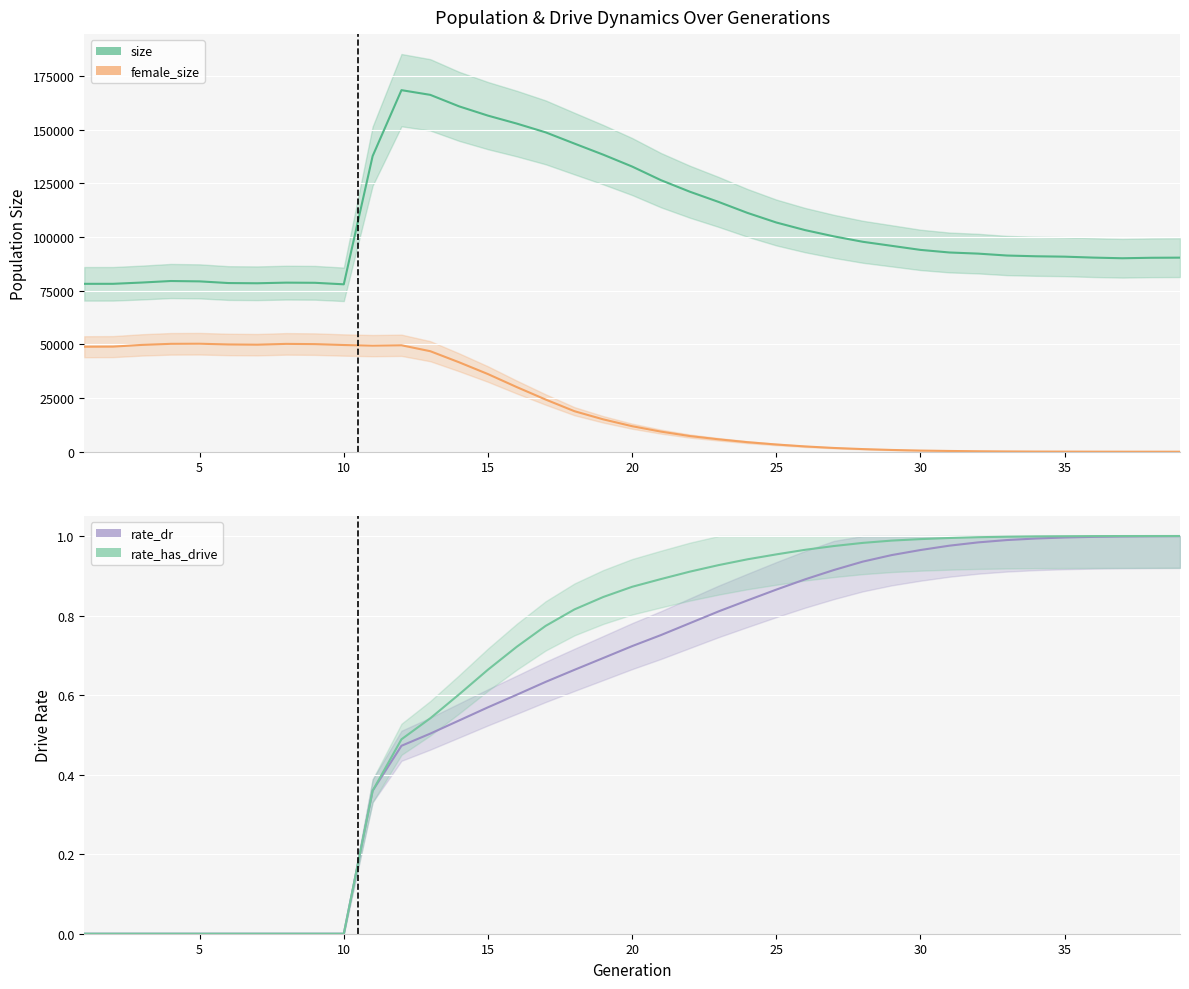

What is the average value of the female_size series?

22044.3